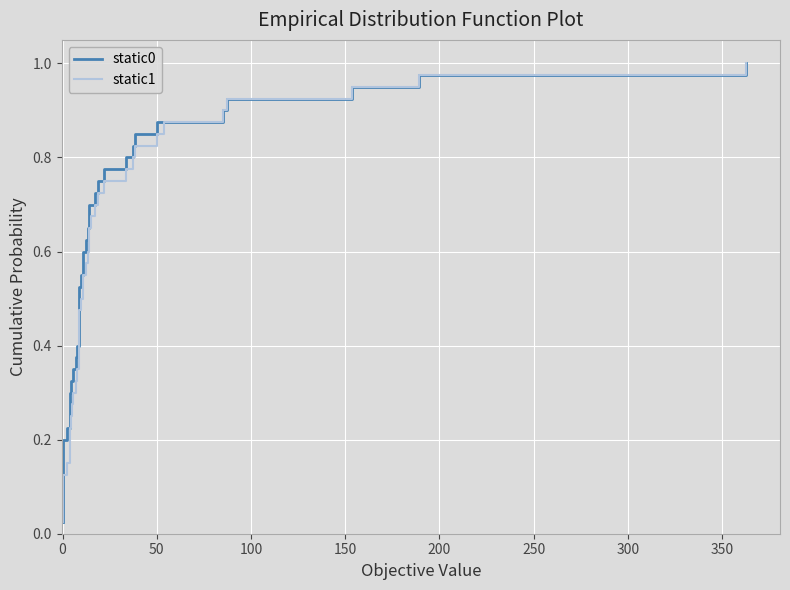

At how many categories does at least one series exceed 0?

40